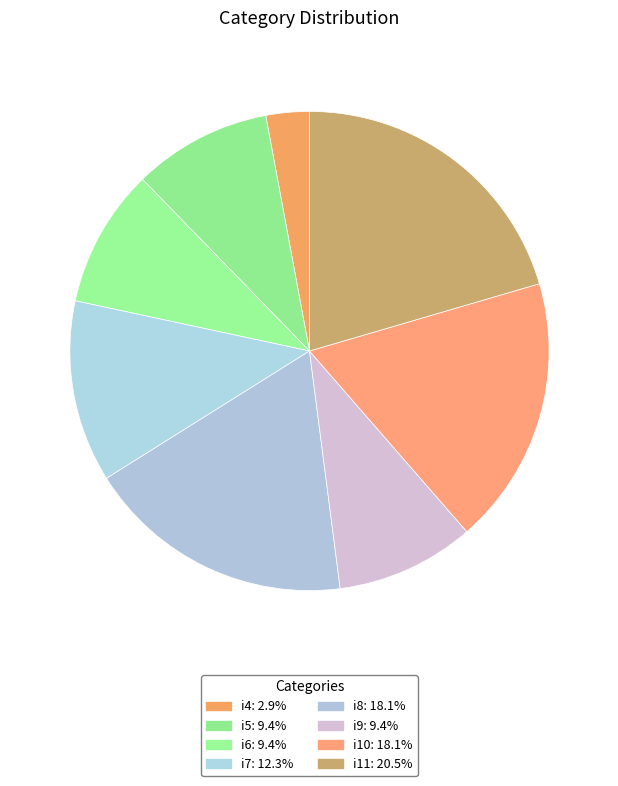

To the nearest percent, what portion does i4 represent?

3%